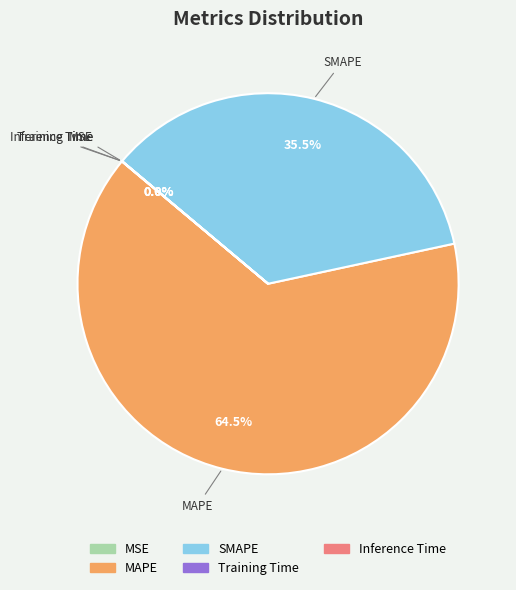

Does any single category account for the majority?

Yes